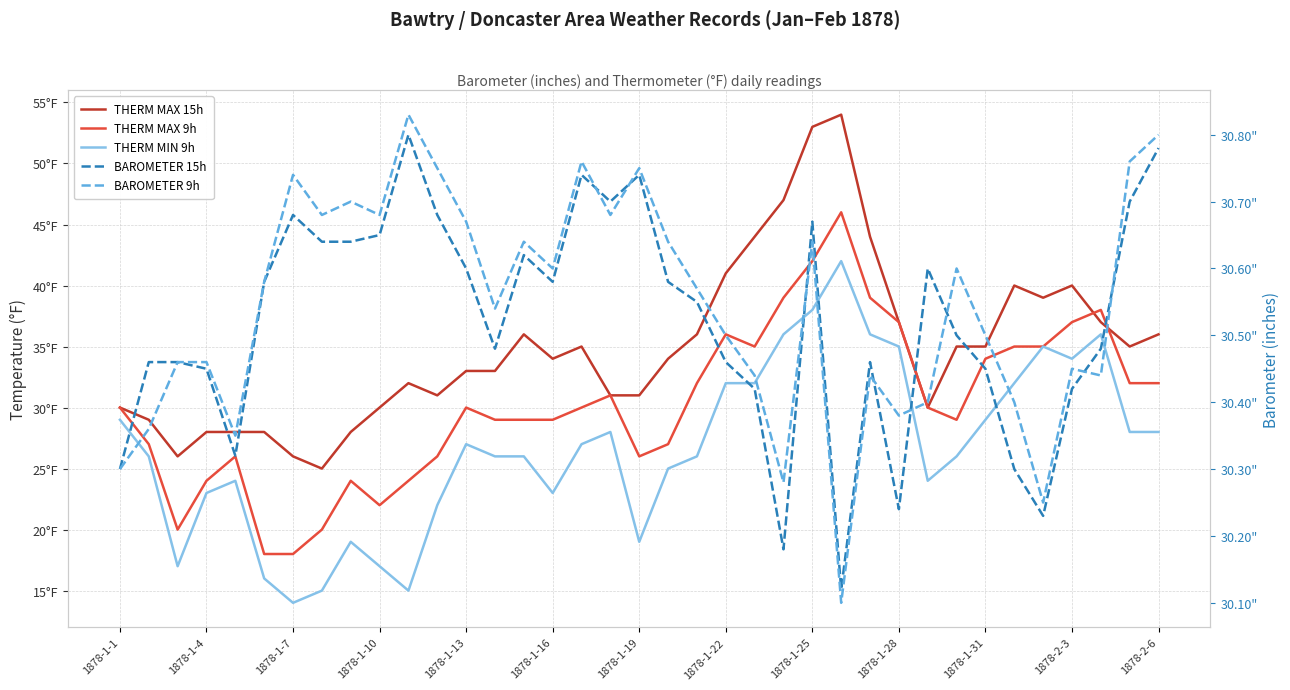

True or false: THERM MIN 9h and THERM MAX 15h cross at least once.

False